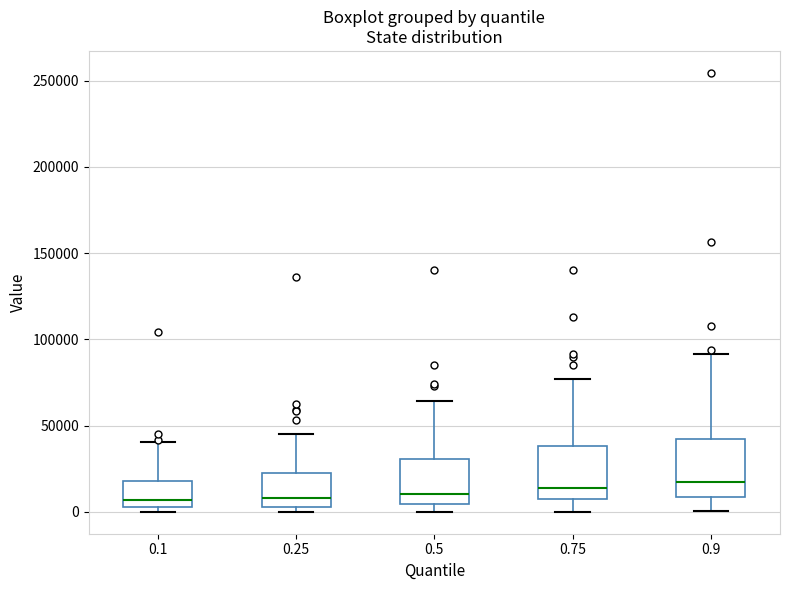

Where is the upper edge of the box at x = 0.1 on the y-axis? The values are not printed on the chart, so give them approximately, as read against the axis.

20000